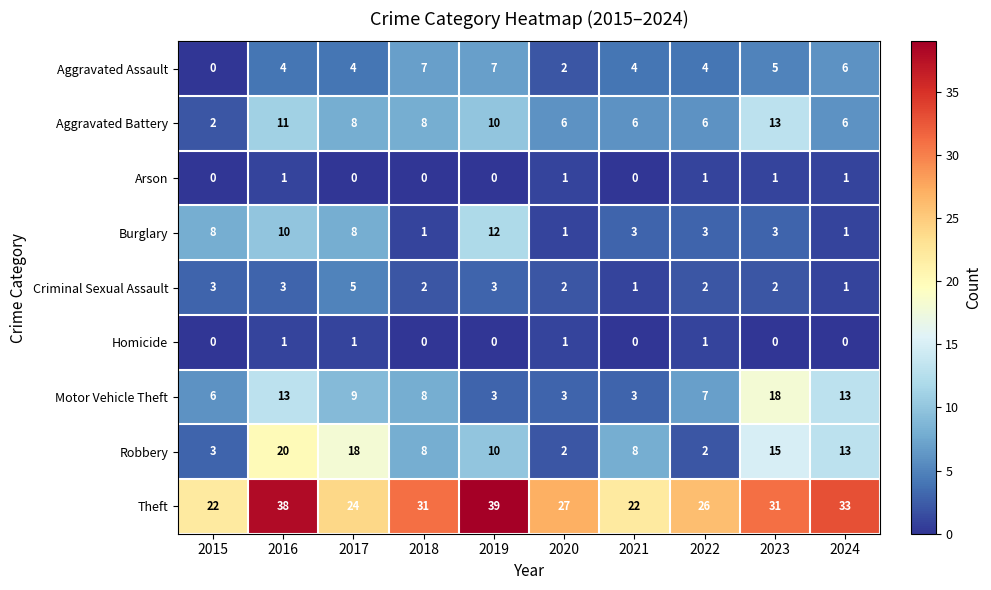

What is the maximum value for Theft?

39